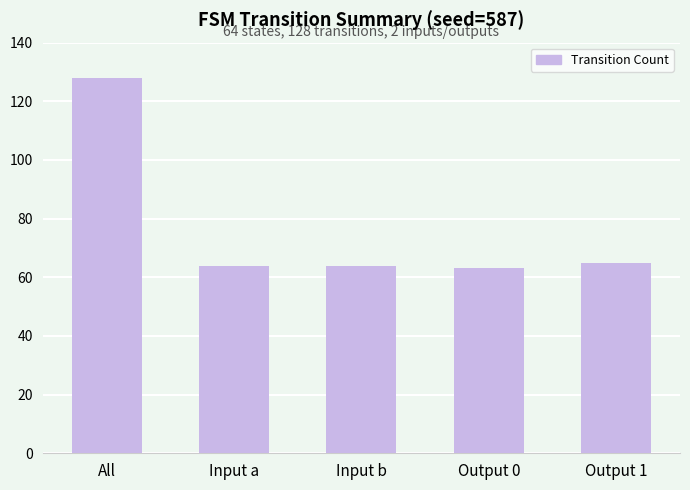

Is it true that the value at Input a is 64?

True